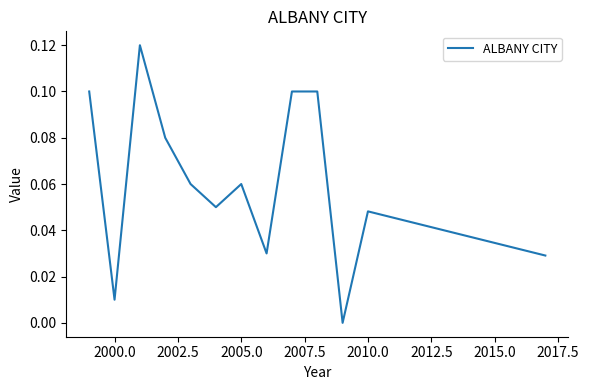

Does the chart display data point markers on the line(s)?

No